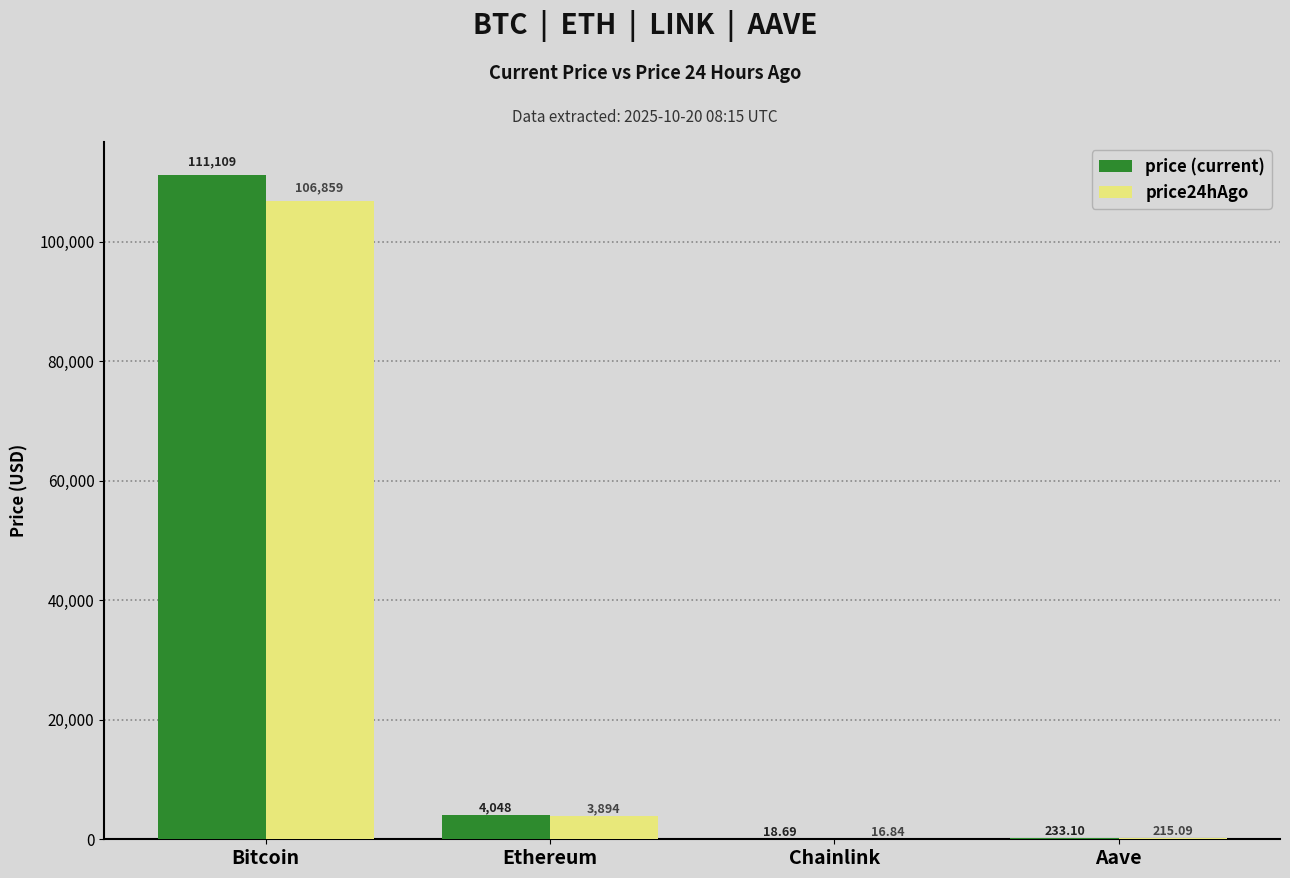

At which category is the sum across all series the highest?

Bitcoin